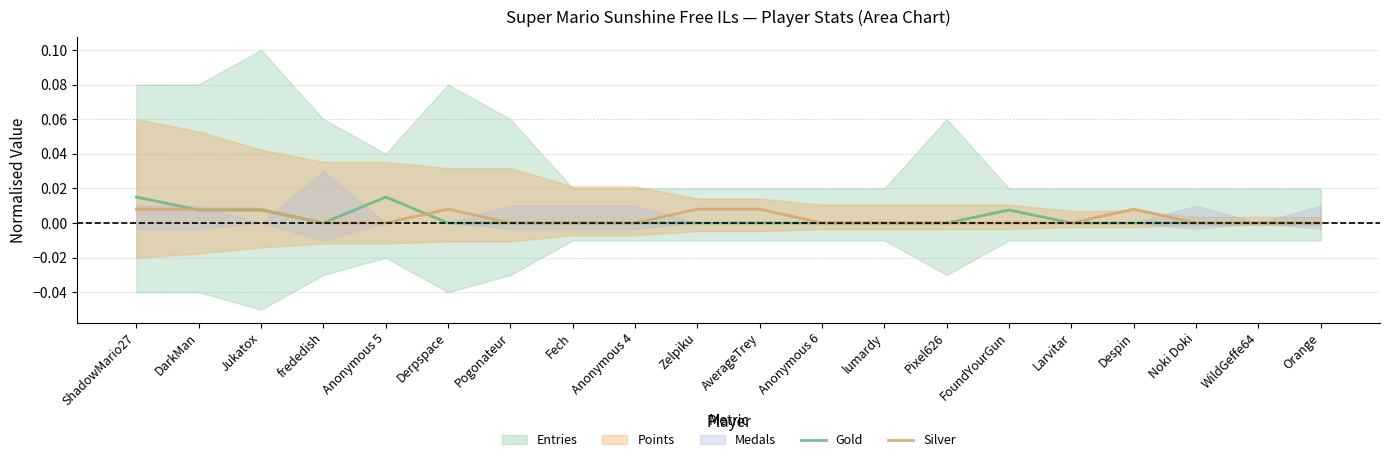

True or false: Gold and Silver intersect in this chart.

True